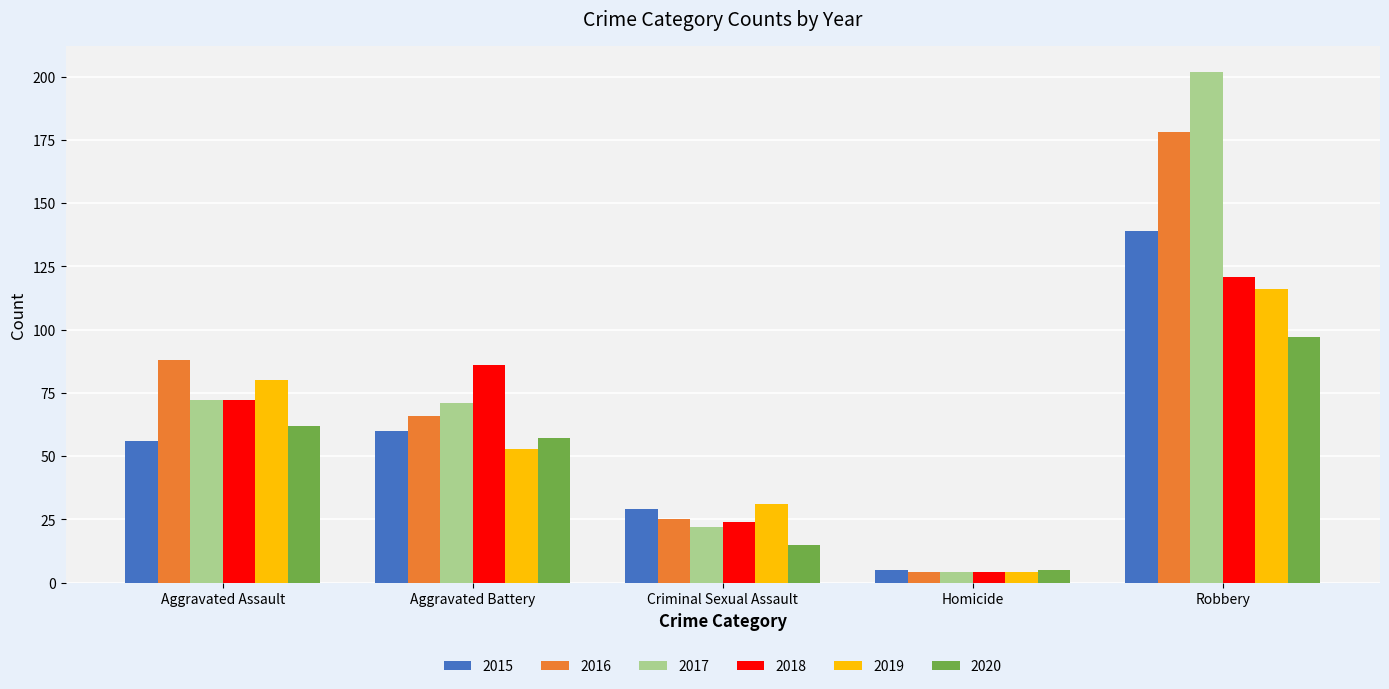

What is the spread (max minus min) of values at Homicide?

1